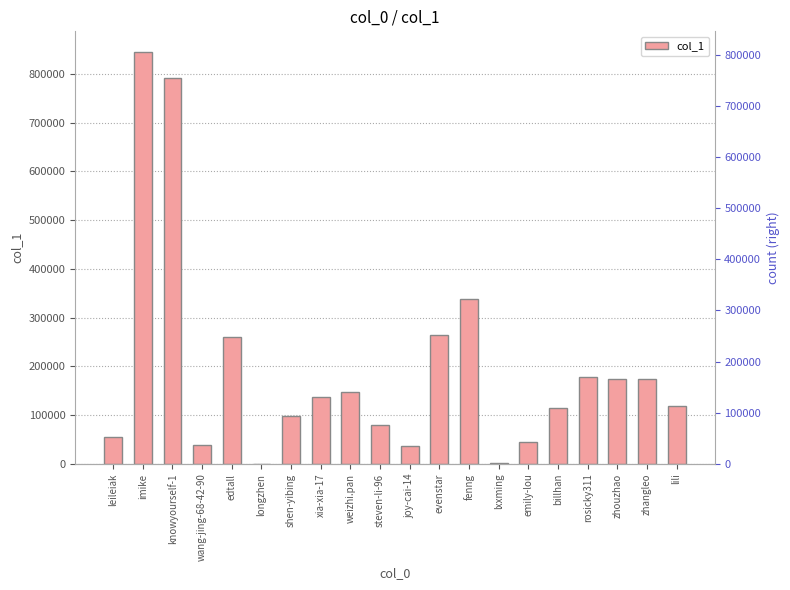

What is the change in value from longzhen to weizhi.pan?

+146187